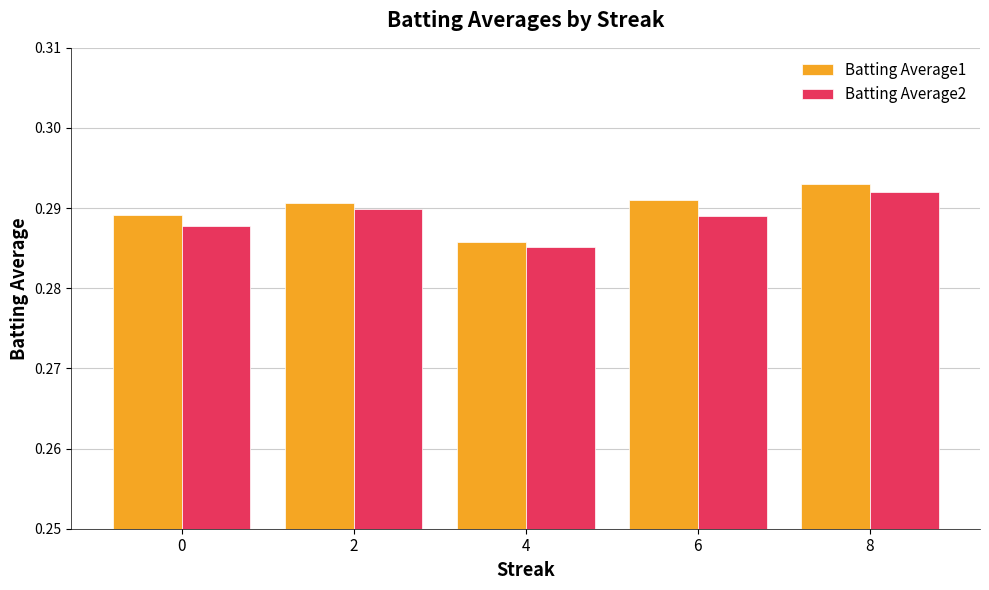

What is the sum of all Batting Average2 values?

1.4